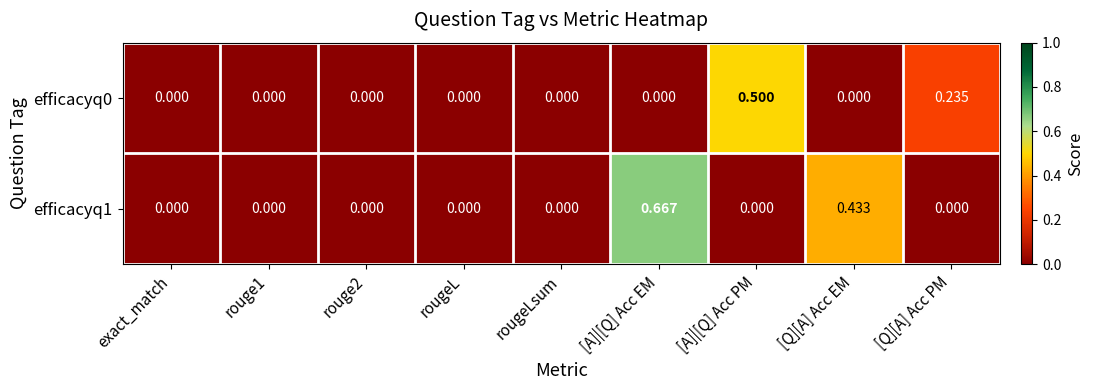

At which label does efficacyq0 reach its peak?

[A]|[Q] Acc PM